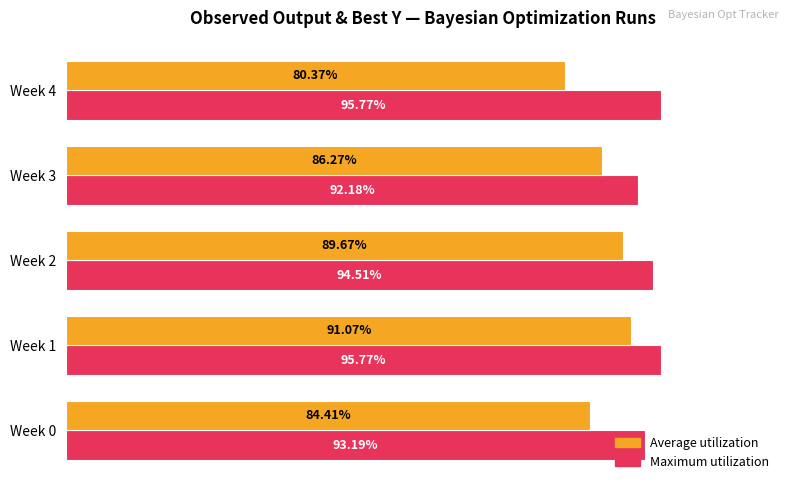

What are all the series names shown in the legend?

Average utilization, Maximum utilization